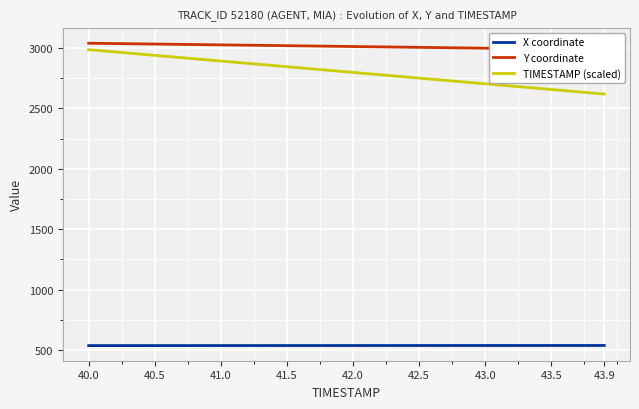

Reading left to right, what are all the values shown in this chart?

X coordinate: 535.7	535.7	535.7	535.8	535.8	535.9	535.9	535.9	536.0	536.0	536.0	536.1	536.1	536.1	536.2	536.2	536.2	536.2	536.2	536.3	536.3	536.3	536.3	536.3	536.4	536.4	536.4	536.4	536.4	536.5	536.5	536.5	536.5	536.5	536.6	536.6	536.6	536.6	536.7	536.7
Y coordinate: 3040.5	3039.2	3037.8	3036.5	3035.1	3033.8	3032.4	3031.1	3029.7	3028.3	3027.0	3025.6	3024.3	3022.9	3021.6	3020.2	3018.8	3017.4	3016.1	3014.7	3013.3	3012.0	3010.6	3009.2	3007.8	3006.5	3005.1	3003.7	3002.3	3000.9	2999.6	2998.2	2996.8	2995.4	2994.0	2992.6	2991.3	2989.9	2988.6	2987.2
TIMESTAMP (scaled): 2987.2	2977.8	2968.4	2958.9	2949.5	2940.1	2930.7	2921.2	2911.8	2902.4	2893.0	2883.5	2874.1	2864.7	2855.3	2845.8	2836.4	2827.0	2817.6	2808.1	2798.7	2789.3	2779.9	2770.4	2761.0	2751.6	2742.2	2732.7	2723.3	2713.9	2704.5	2695.0	2685.6	2676.2	2666.8	2657.3	2647.9	2638.5	2629.1	2619.6